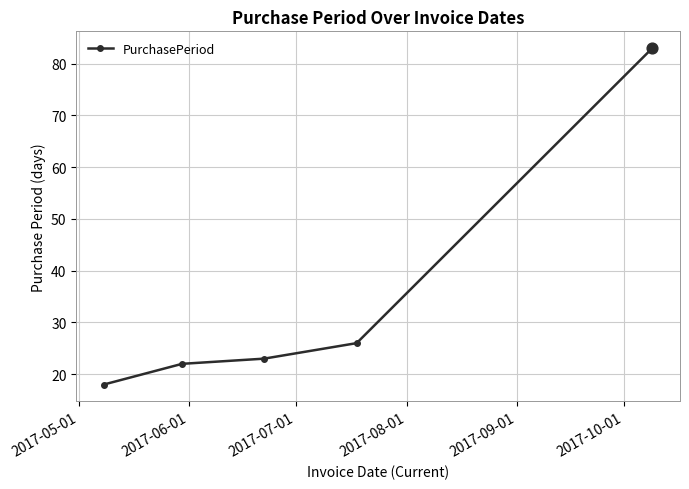

What is the value of the 1st point from the left?

18